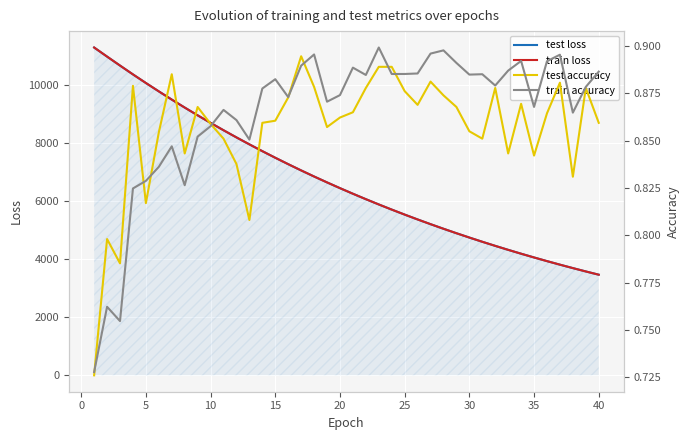

Which series has the largest total across all categories?

test loss